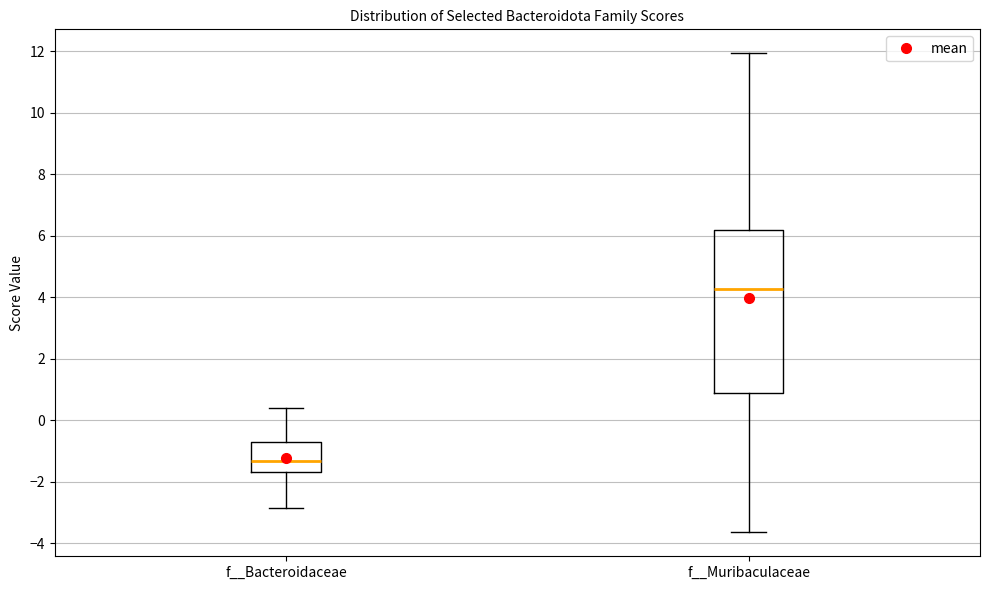

Which box is the tallest, from its lower edge to its upper edge?

f__Muribaculaceae